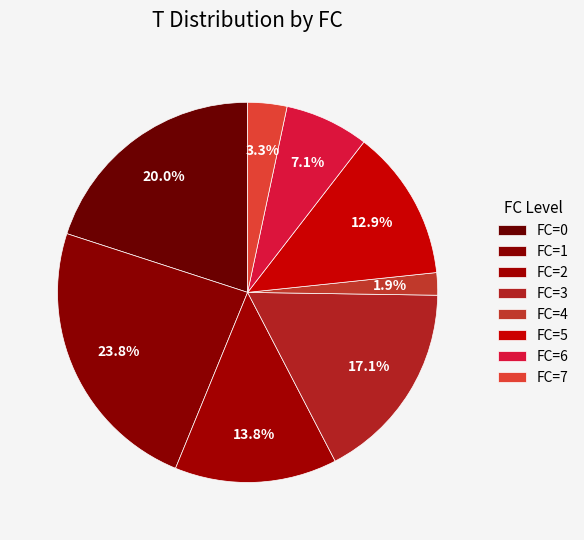

How many slices are in this pie chart?

8